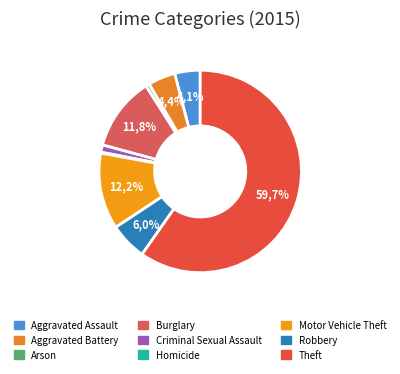

Which category accounts for the majority?

Theft